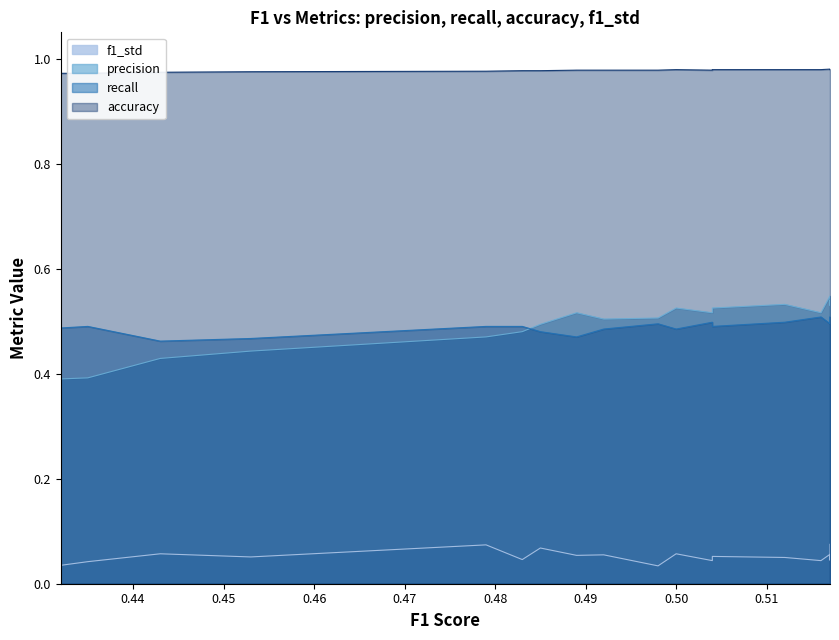

At which category is the sum across all series the highest?

0.517